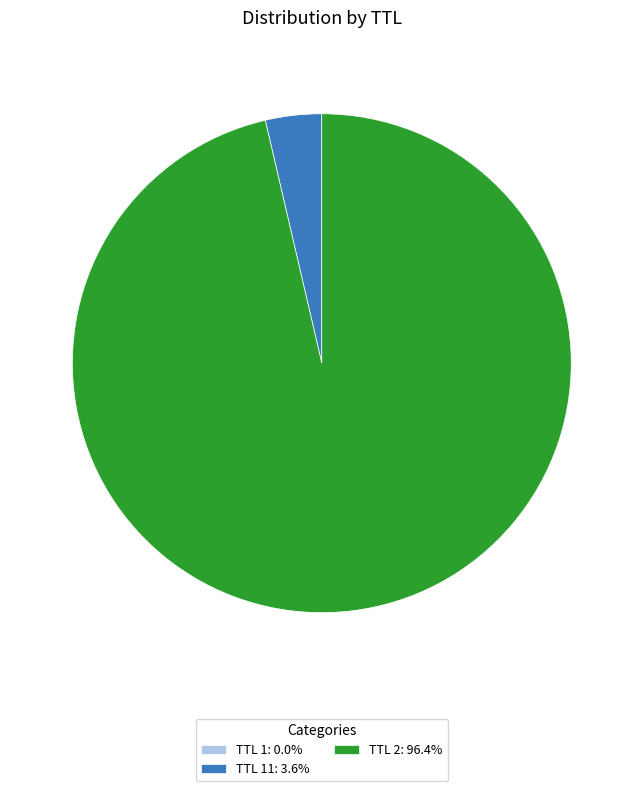

Is TTL 11: 3.6% the majority of the pie?

No